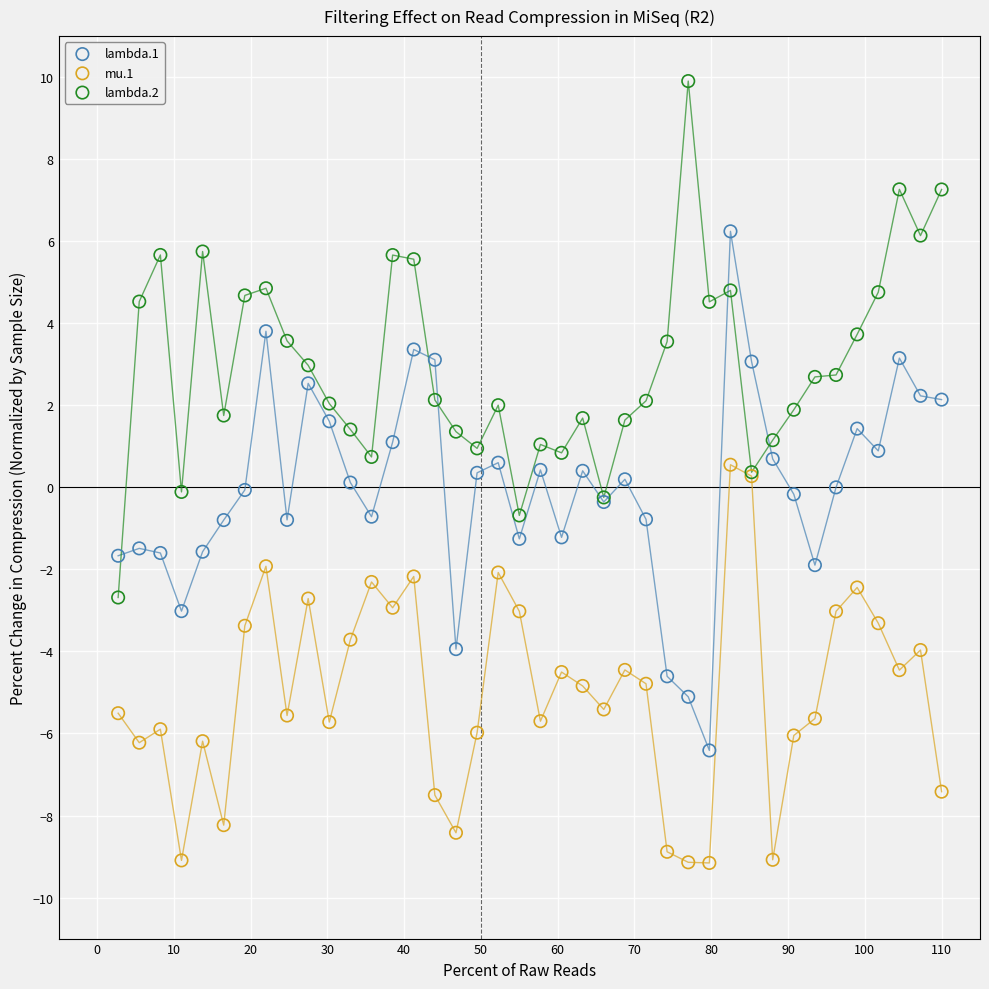

Which series reaches the minimum Y coordinate?

mu.1